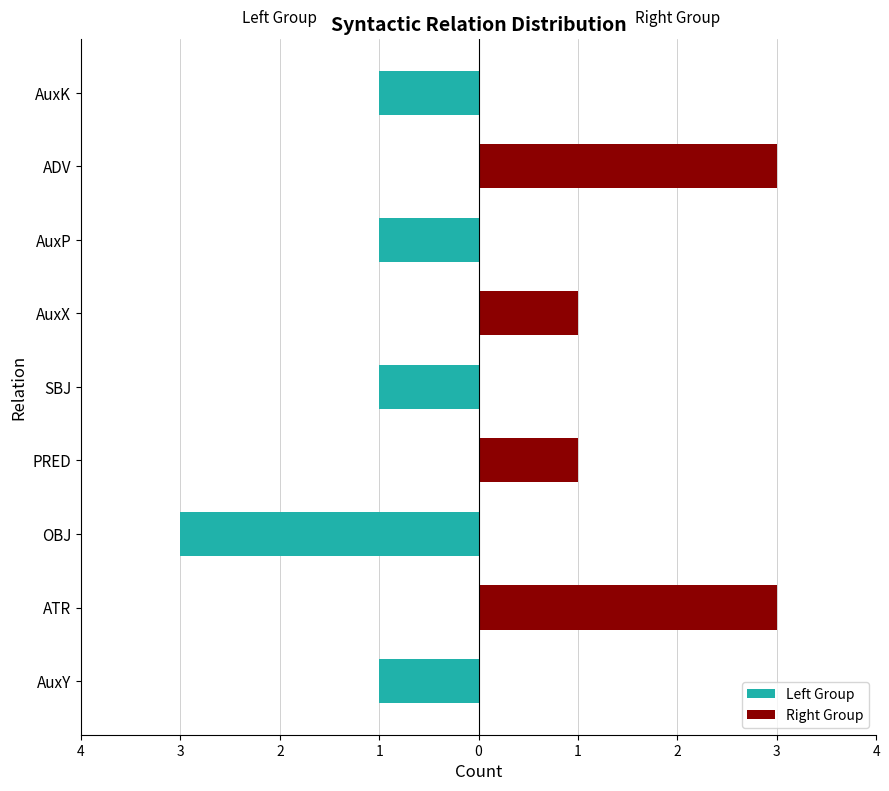

Which series has the largest total across all categories?

Right Group